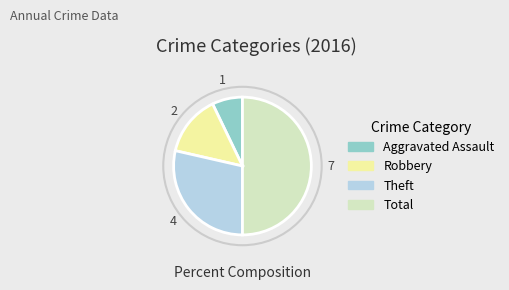

Which category has the smallest portion of the pie?

Aggravated Assault